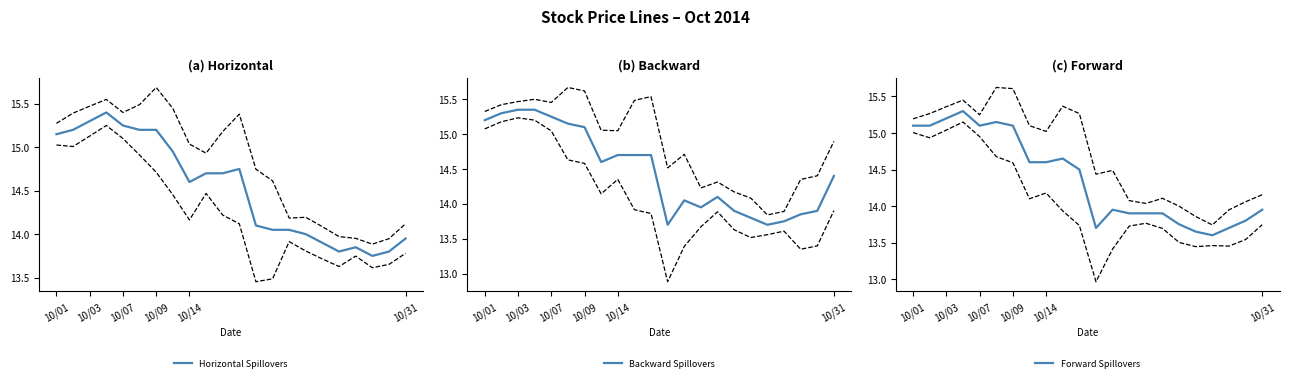

What is the approximate value of Horizontal Spillovers at 10?

14.7